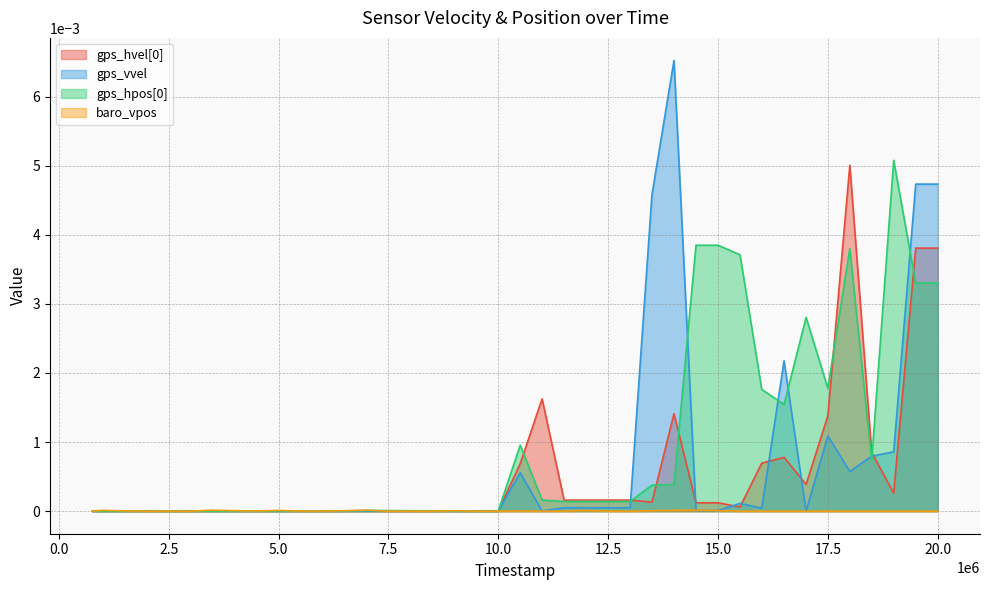

Which series has the widest spread of values?

gps_vvel